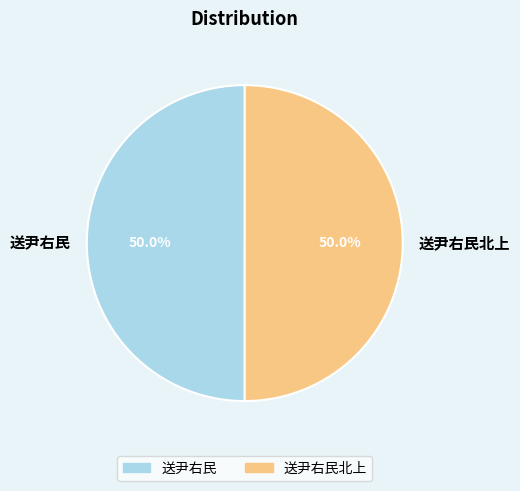

To the nearest percent, what percentage of the pie is 送尹右民?

50%